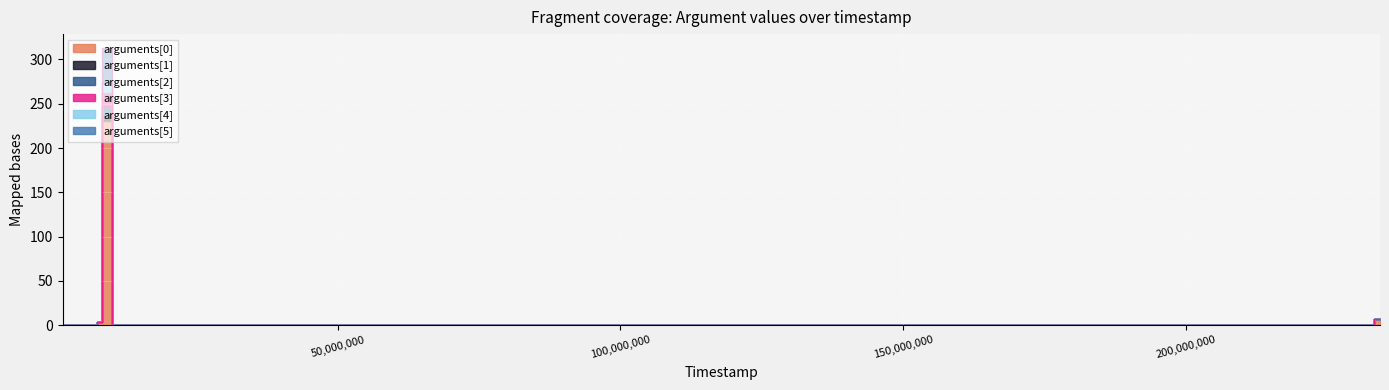

Which label corresponds to the smallest value in the chart?

1316000